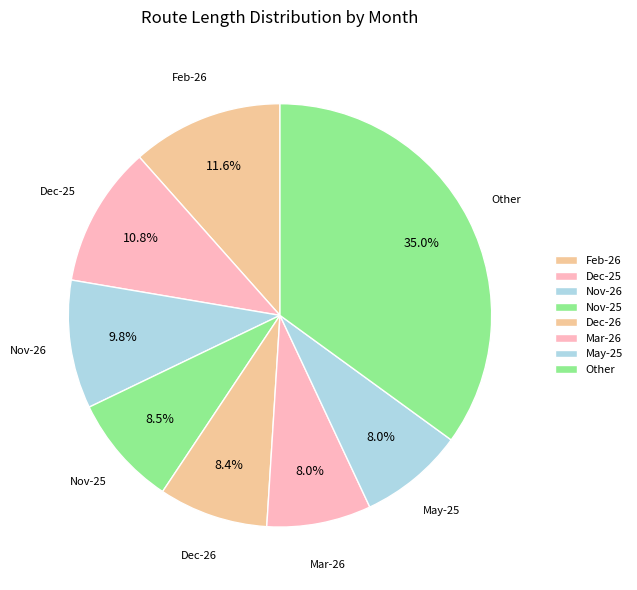

Do Nov-25 and Nov-26 together represent more than half of the pie?

No